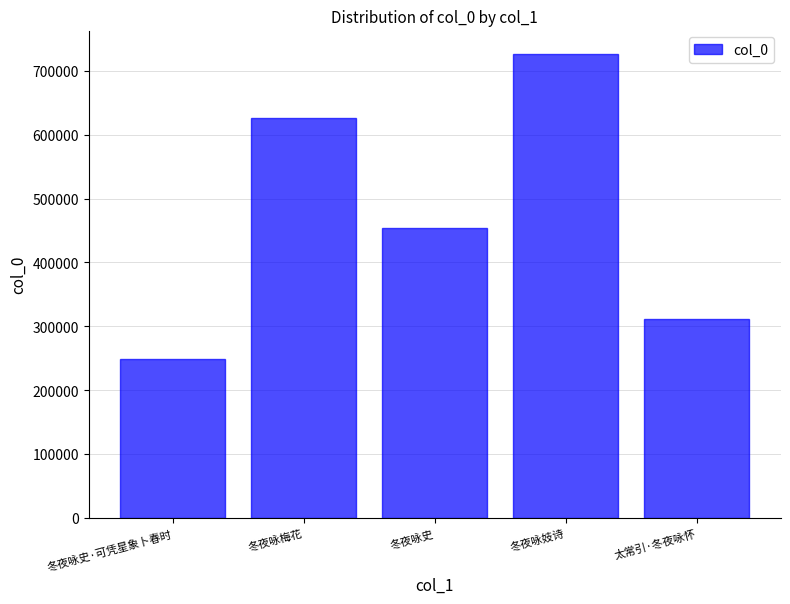

Reading left to right, transcribe all the data shown in this chart.

冬夜咏史·可凭星象卜春时=248861	冬夜咏梅花=626496	冬夜咏史=454186	冬夜咏妓诗=726547	太常引·冬夜咏怀=312217